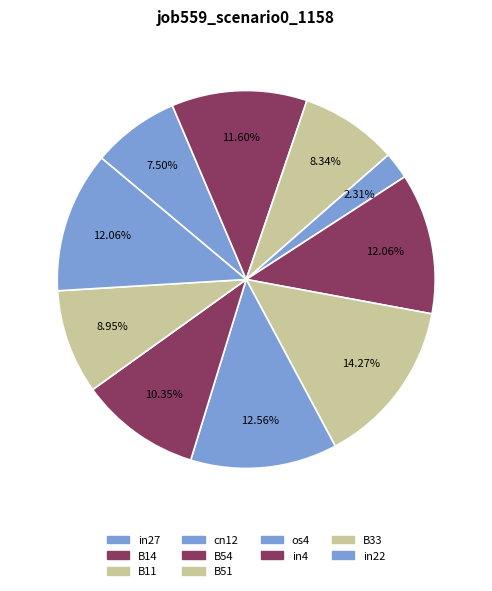

What is the largest slice in the pie chart?

B51